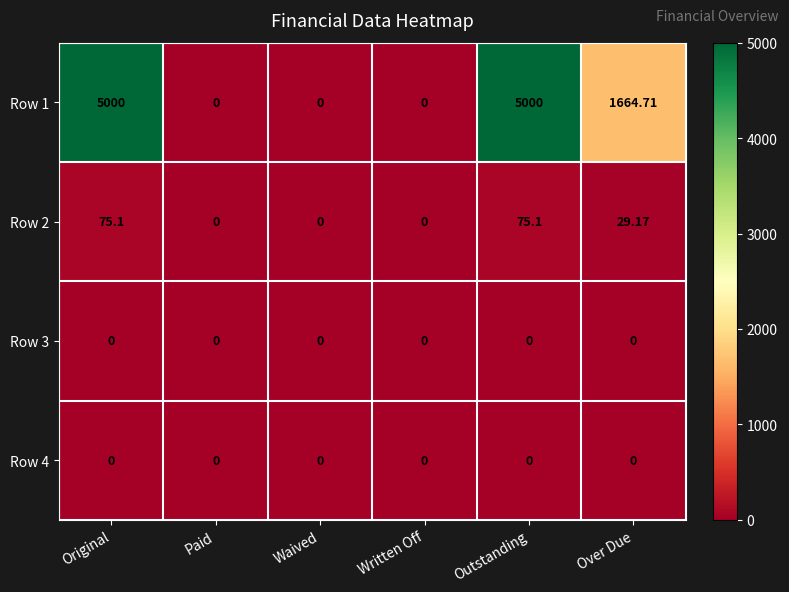

Is the value of Row 1 at Outstanding greater than the value of Row 3 at Over Due?

Yes